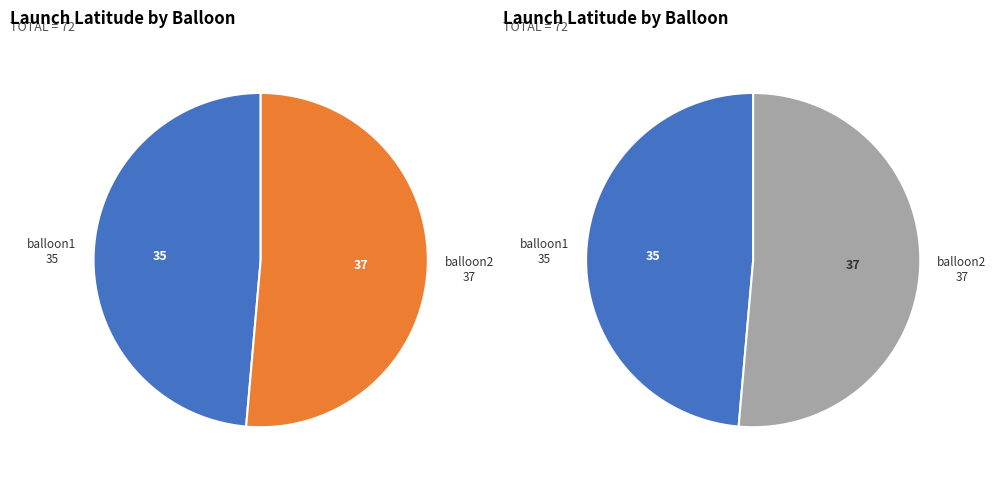

What percentage is the balloon2 slice, to the nearest percent?

51%